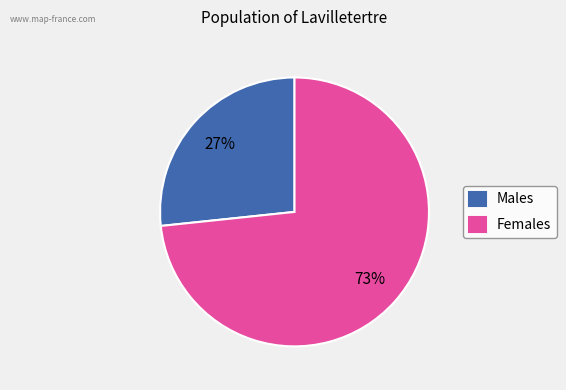

Rank the categories by value from highest to lowest.

Females, Males